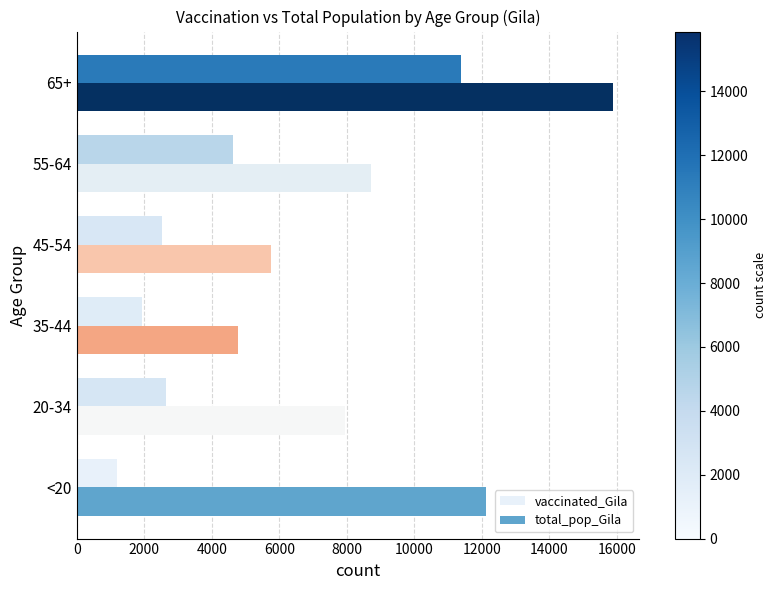

List the series in order of their peak value, highest first.

total_pop_Gila, vaccinated_Gila